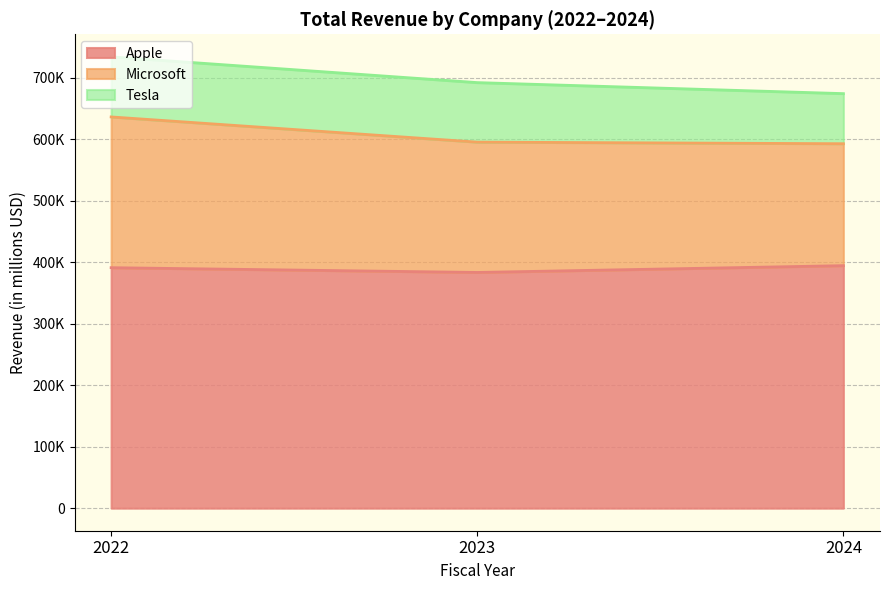

Which series changed the most between 2022 and 2024?

Microsoft